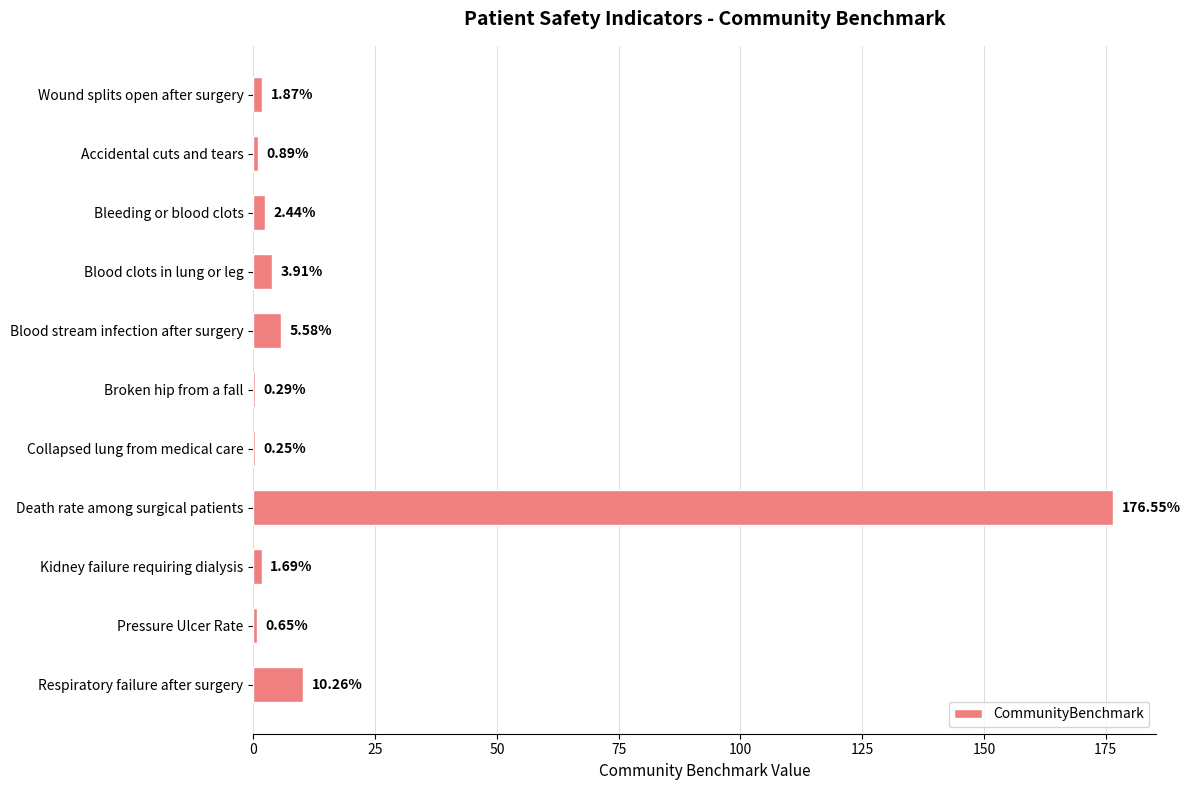

What is the average value?

18.6